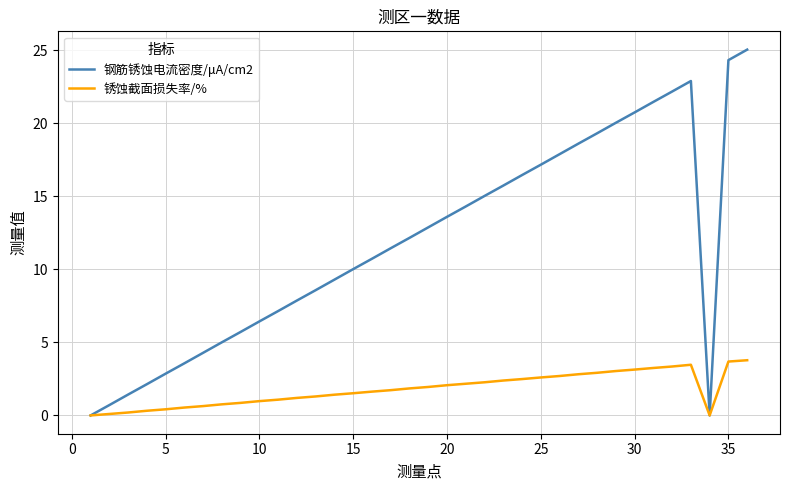

Which series has the largest total across all categories?

钢筋锈蚀电流密度/μA/cm2